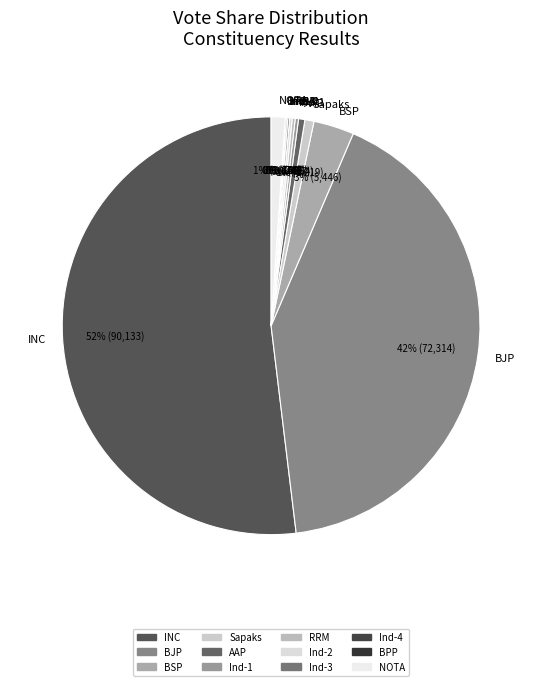

Which slice represents more than half of the pie?

INC